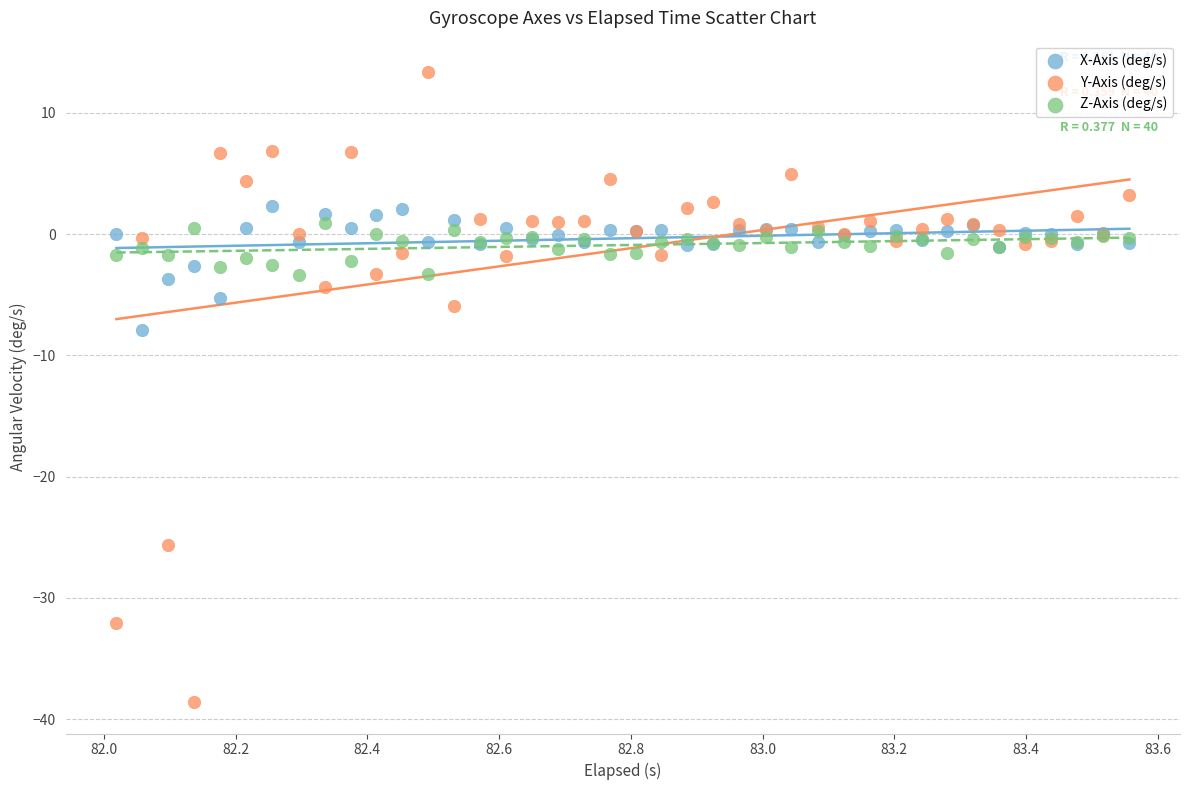

Which series contains the lowest Y value?

Y-Axis (deg/s)